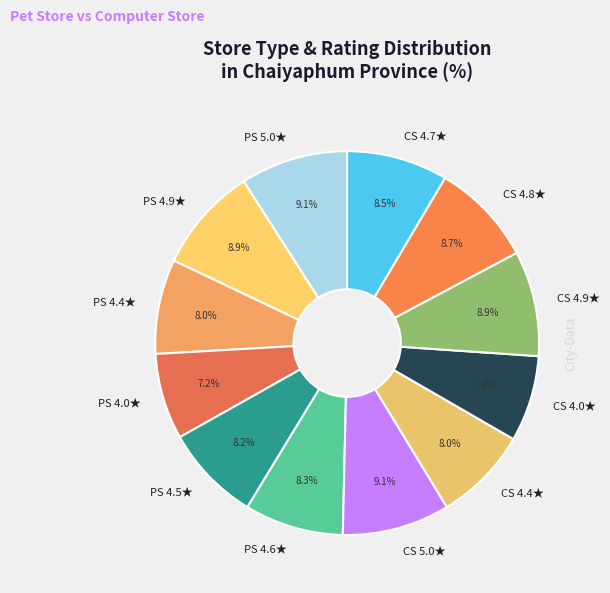

Do CS 4.4★ and PS 5.0★ together represent more than half of the pie?

No